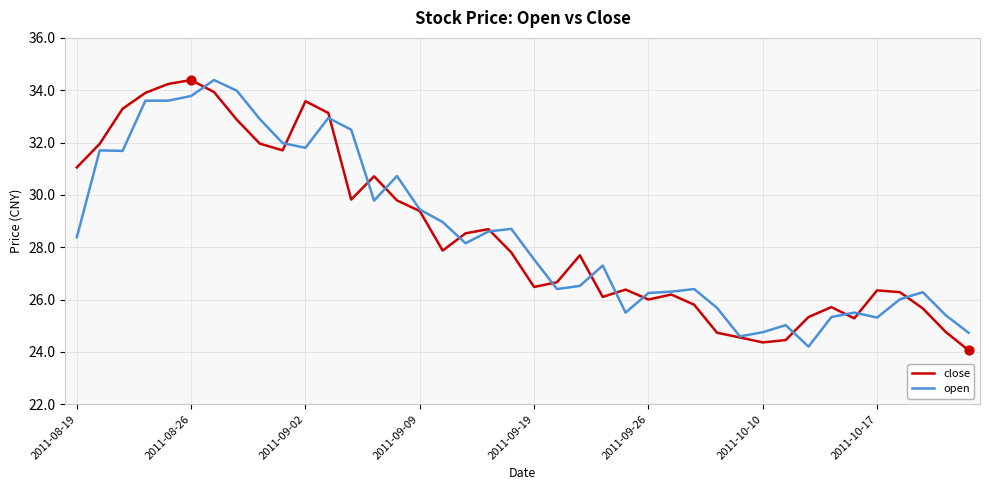

What is the highest value of the open series?

34.4